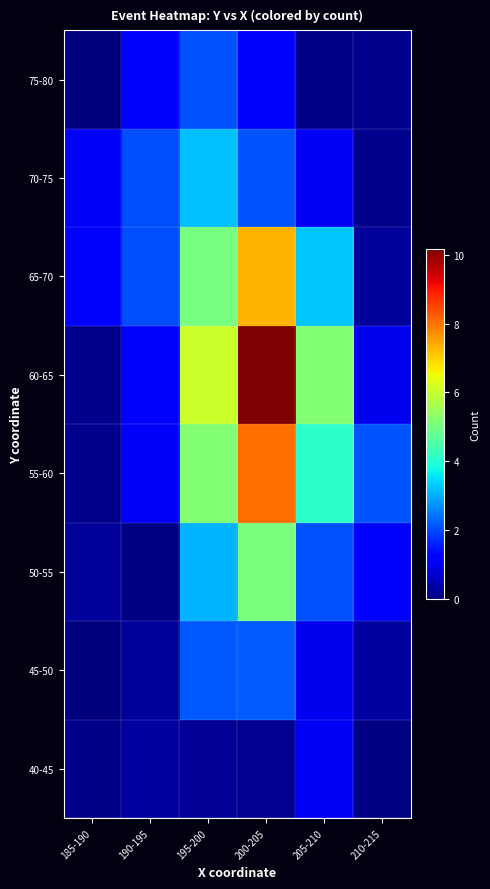

Which category has the lowest value across all series?

185-190